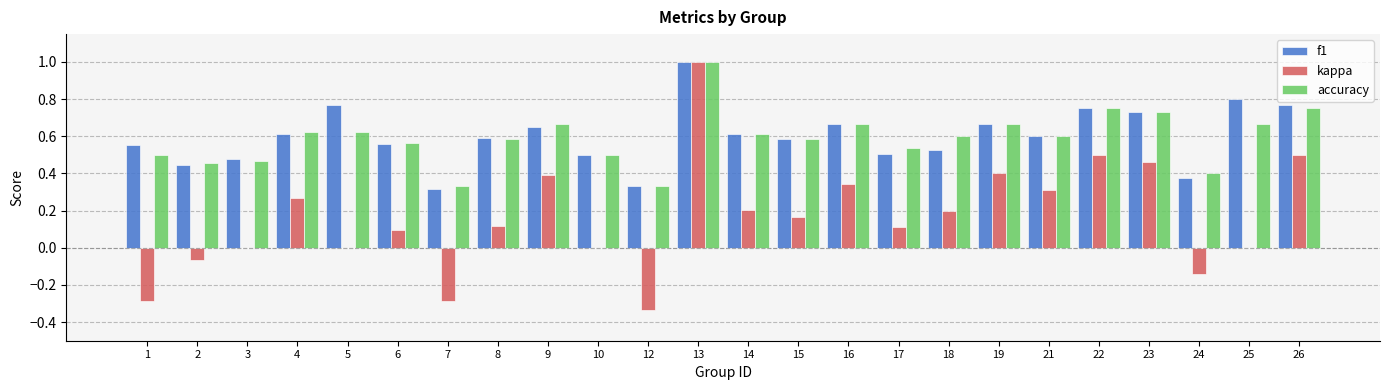

The f1 series shows 1.1 at 8. True or false?

False